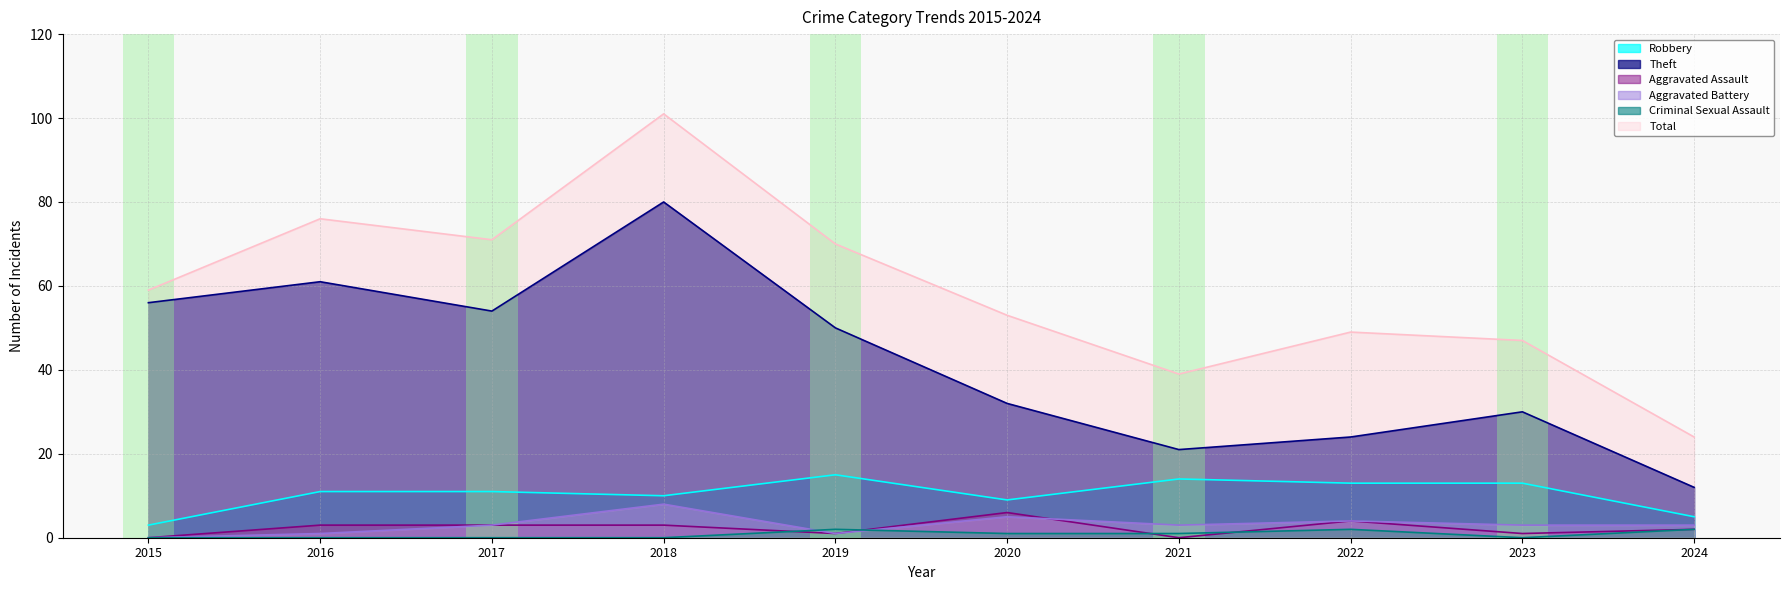

Where is the first local maximum for Robbery?

2019